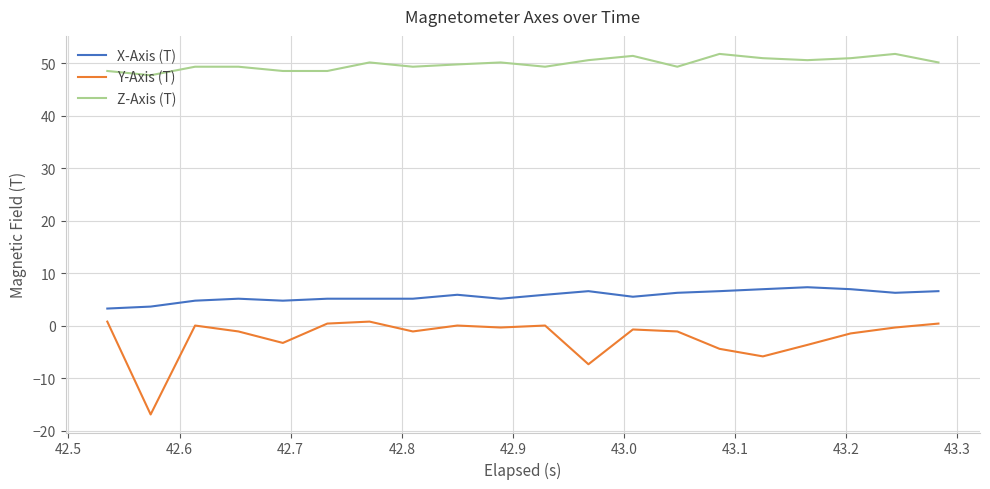

True or false: X-Axis (T) and Y-Axis (T) cross at least once.

False